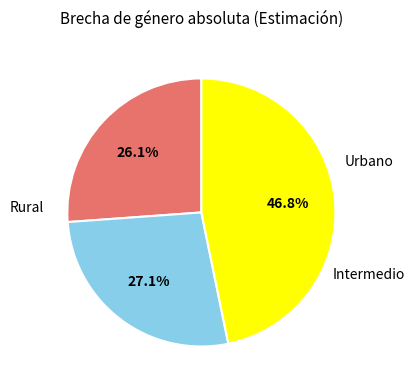

Does any single category account for the majority?

No